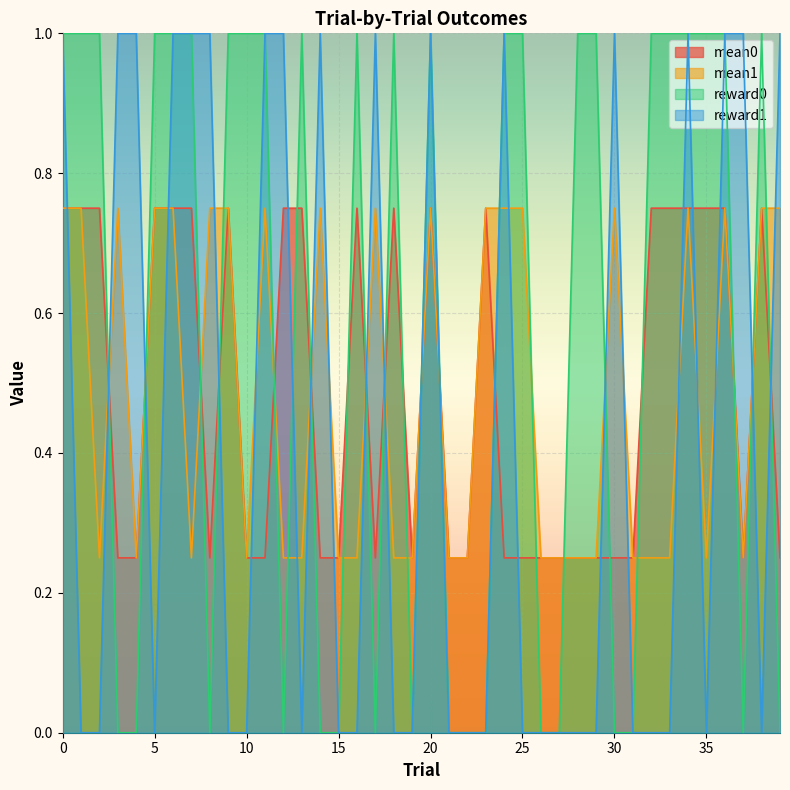

What is the value of the mean1 point at the 37th from the left?

0.8